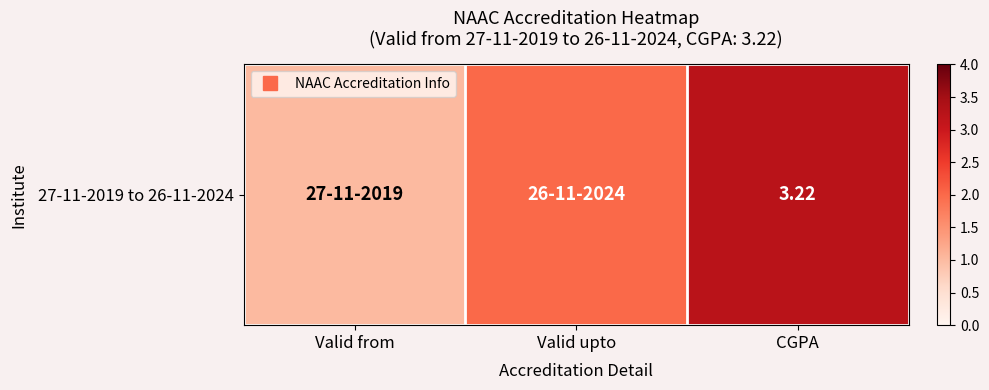

At which category does the chart reach its minimum across all series?

Valid from